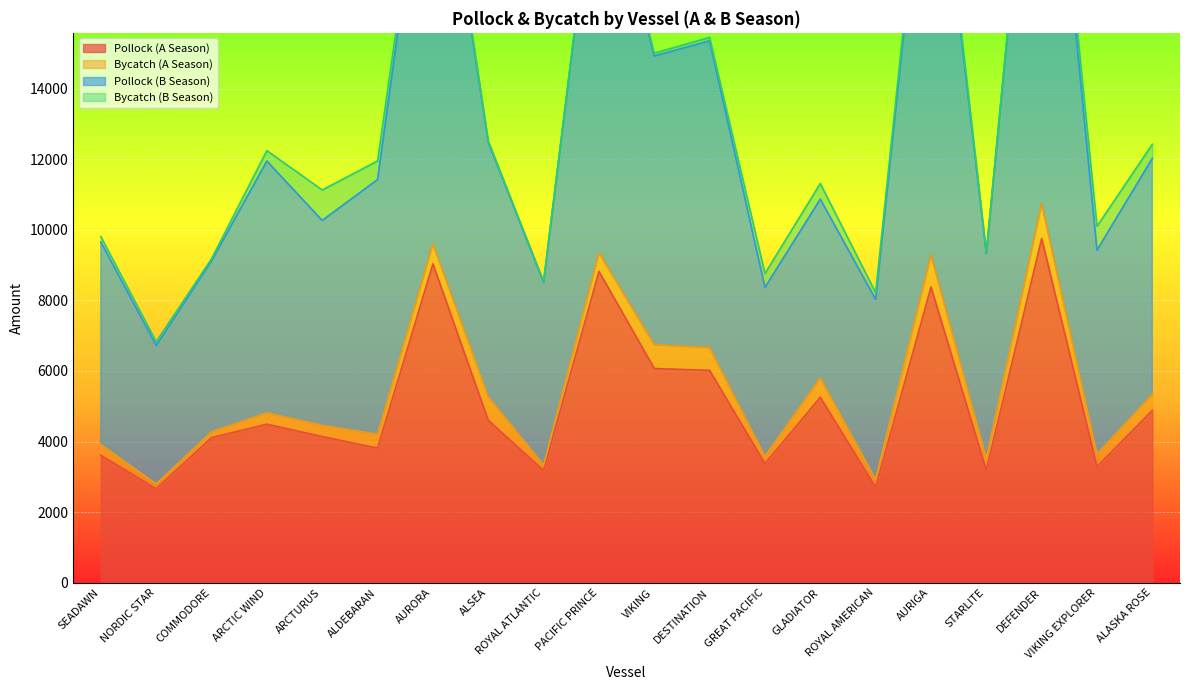

What is the minimum value shown in the chart?

2662.9